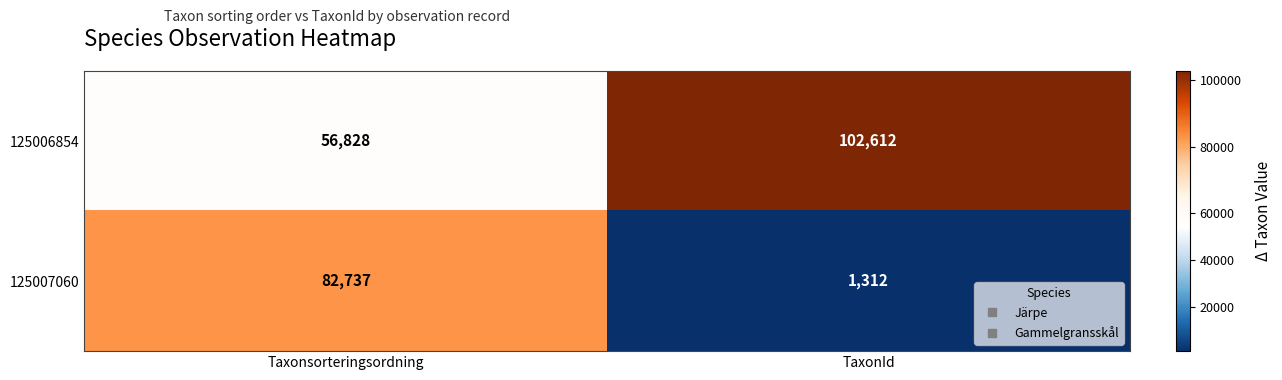

Where is 125007060 nearest to the value 42024?

TaxonId